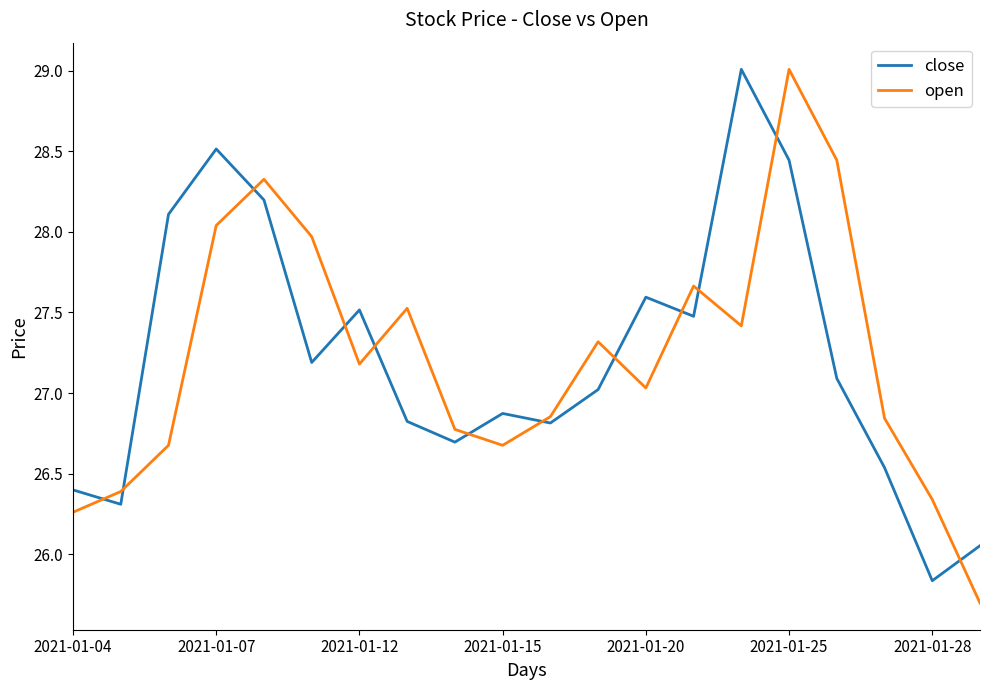

What is the minimum value for close?

25.8